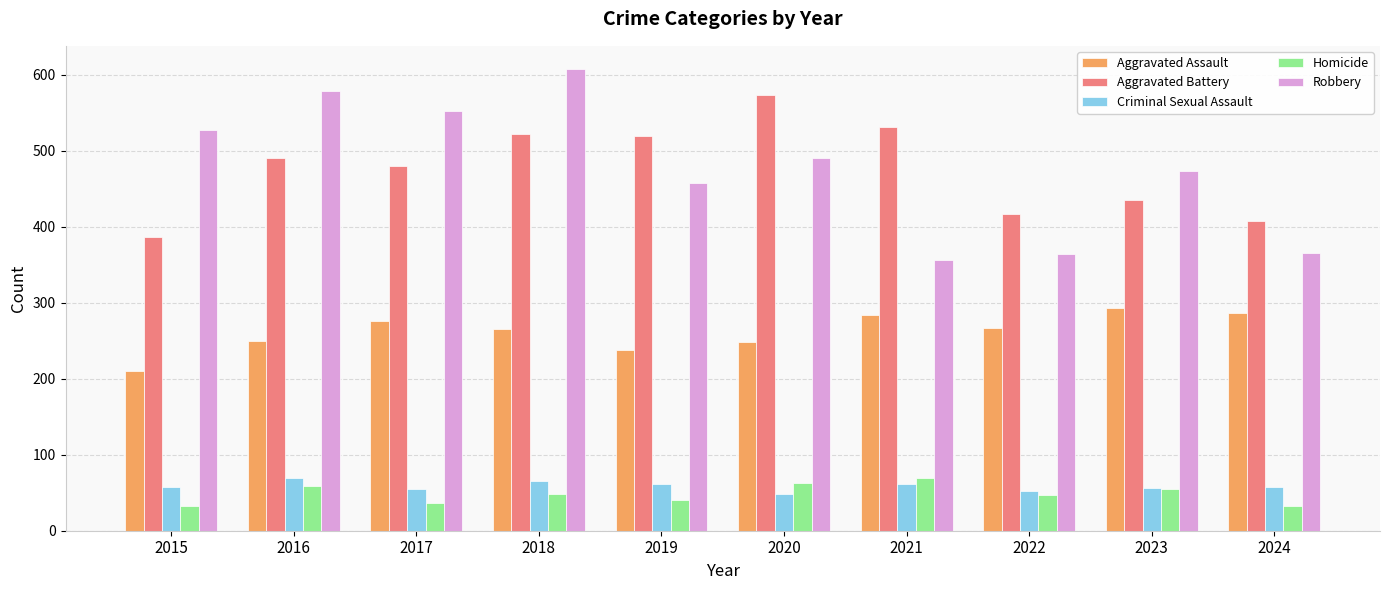

What value does the Criminal Sexual Assault series have at 2020?

49